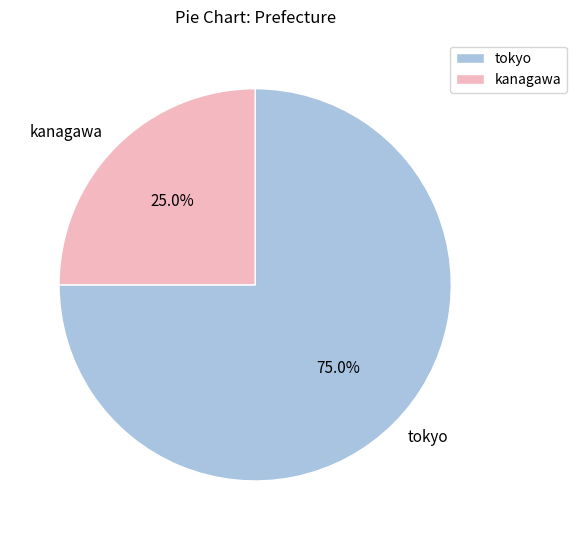

How many segments does this pie chart have?

2